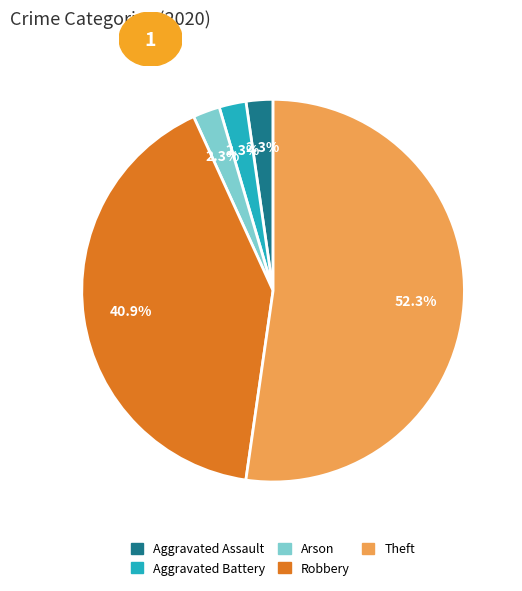

To the nearest percent, what is the difference between the largest and smallest slice percentages?

50%